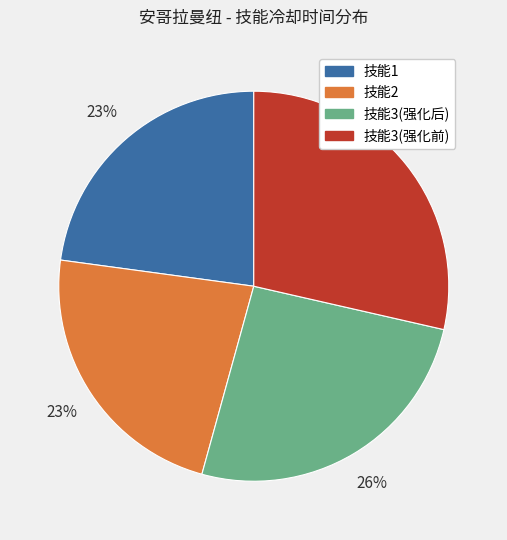

To the nearest percent, what is the combined percentage of 技能1 and 技能3(强化后)?

49%